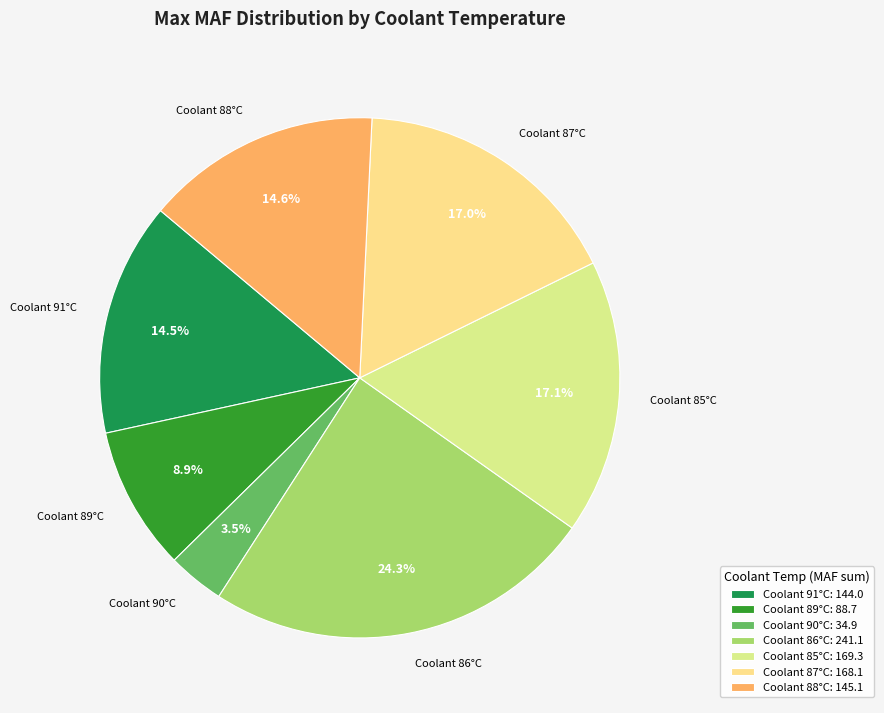

What portion of the pie excludes Coolant 86°C?

75.7%